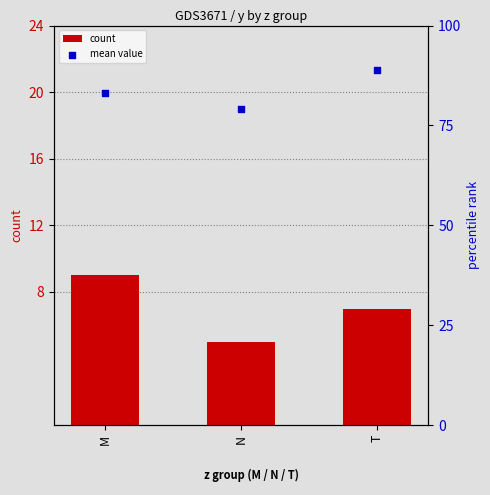

Which series has the widest spread of Y values?

mean value